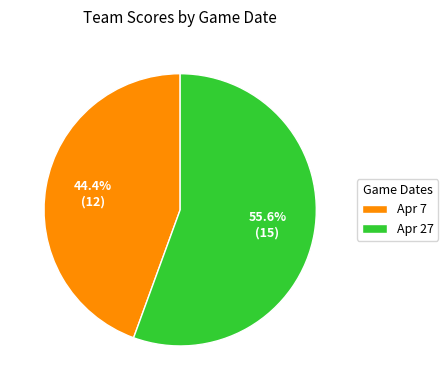

How many segments does this pie chart have?

2